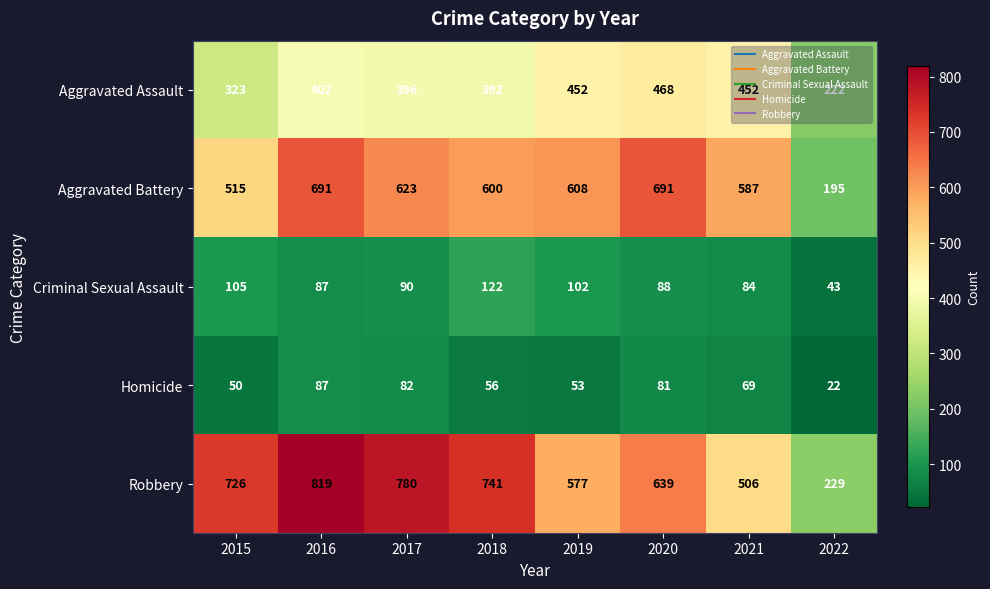

Rank the series at 2017 from highest to lowest value.

Robbery, Aggravated Battery, Aggravated Assault, Criminal Sexual Assault, Homicide